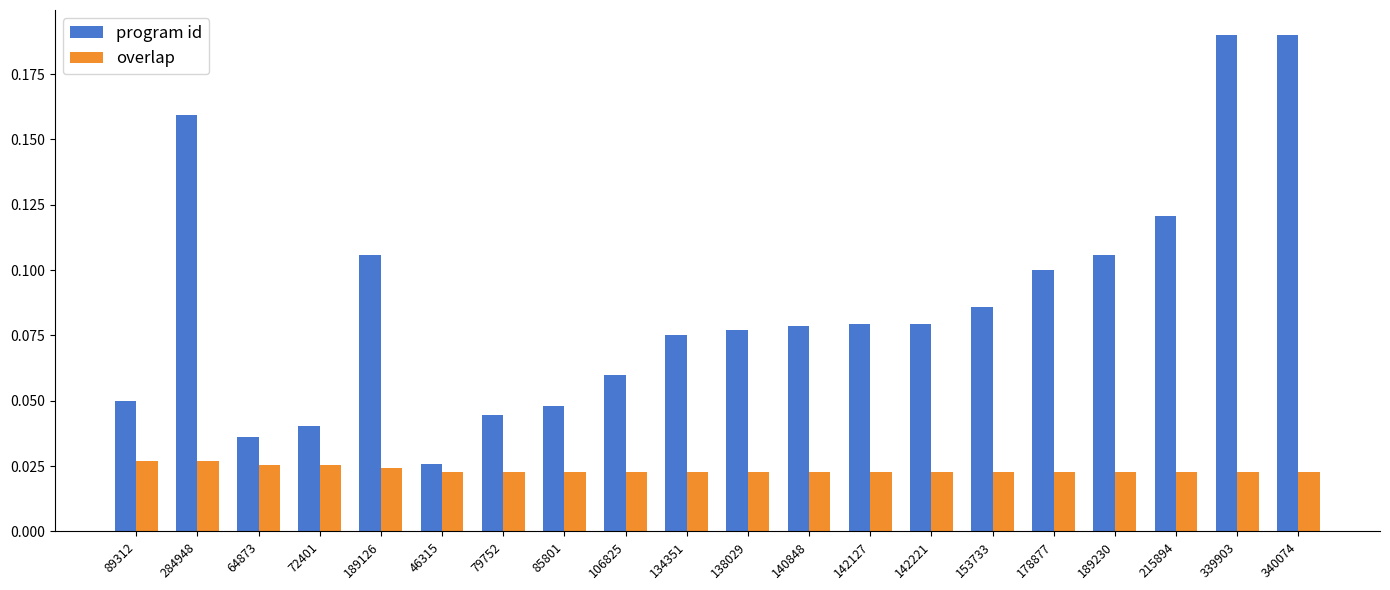

Rank the series at 284948 from lowest to highest value.

overlap, program id